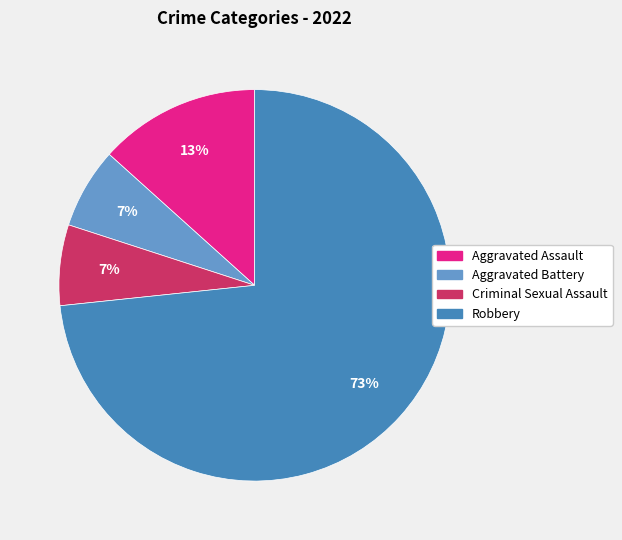

Is it true that Aggravated Battery is 1% of the pie?

False